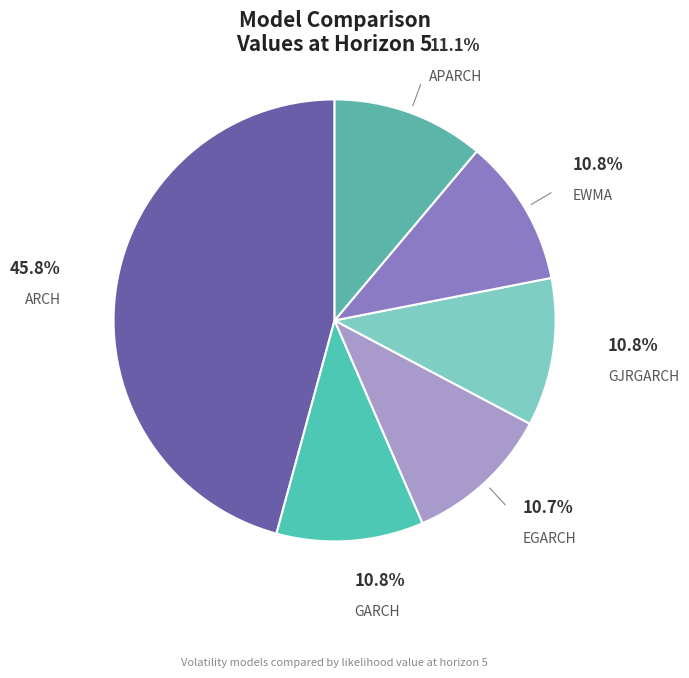

Is there any slice that represents more than half of the pie?

No